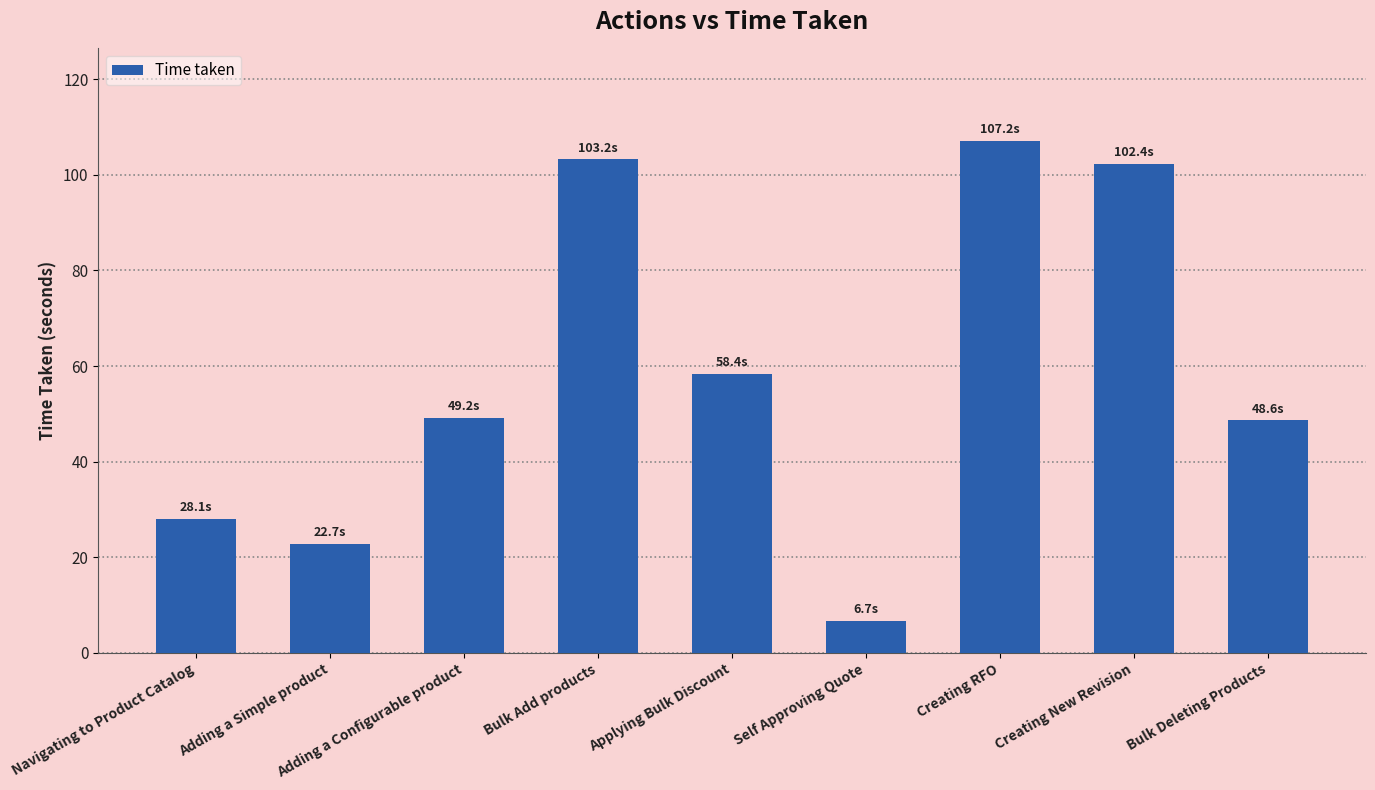

Between Creating RFO and Bulk Deleting Products, which is larger?

Creating RFO